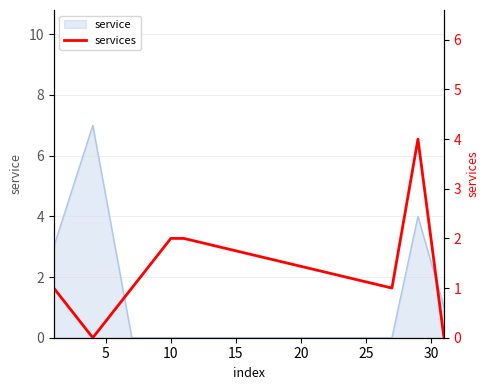

What is the sum of the values at 0 and 15?

3